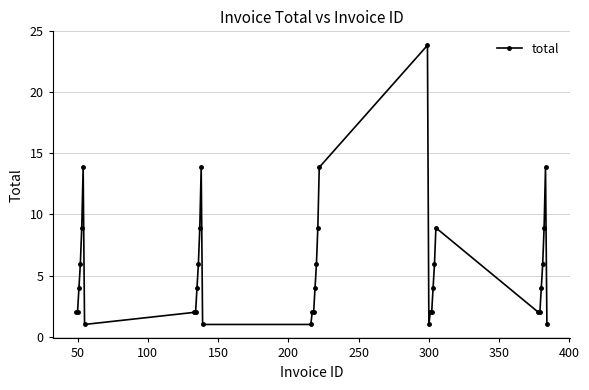

Is this an area chart (filled region under the line)?

No